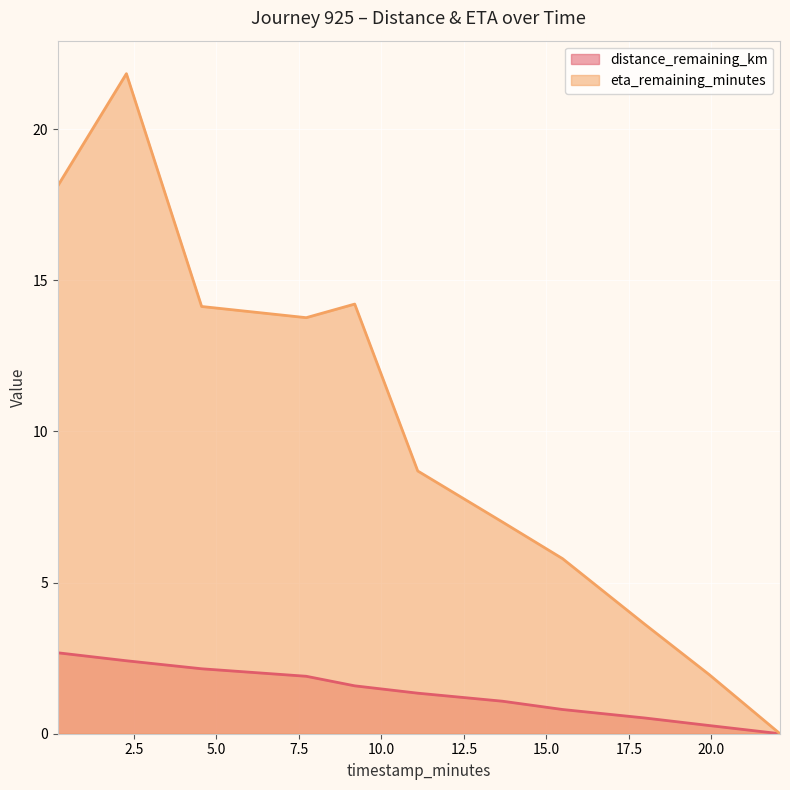

At which label does eta_remaining_minutes first exceed 8?

0.19